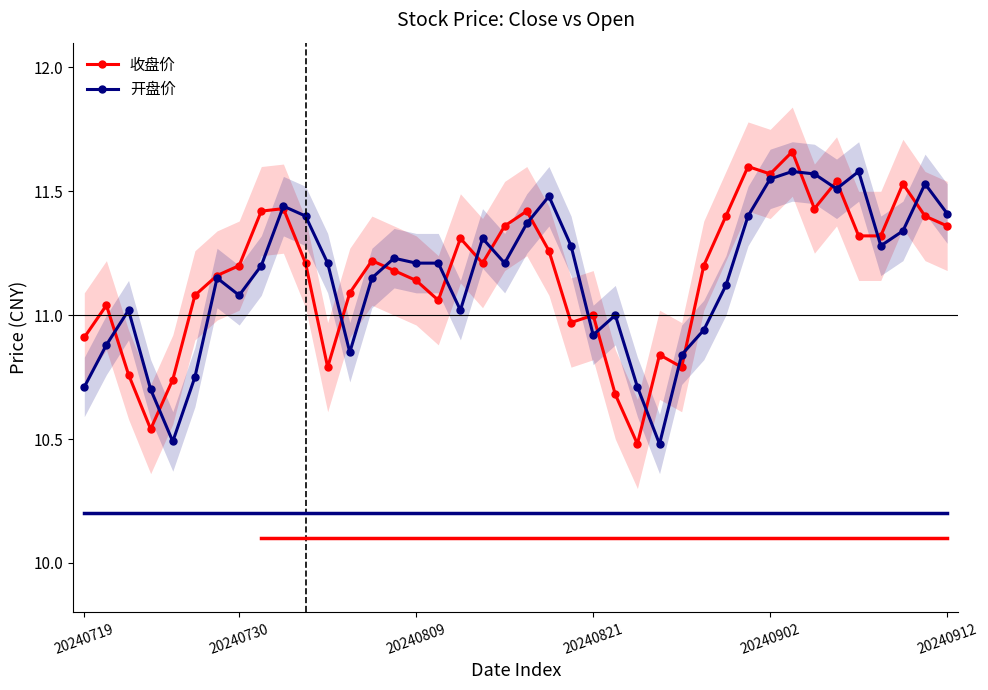

Is the value of 开盘价 at 20240821 greater than the value of 收盘价 at 20240809?

No